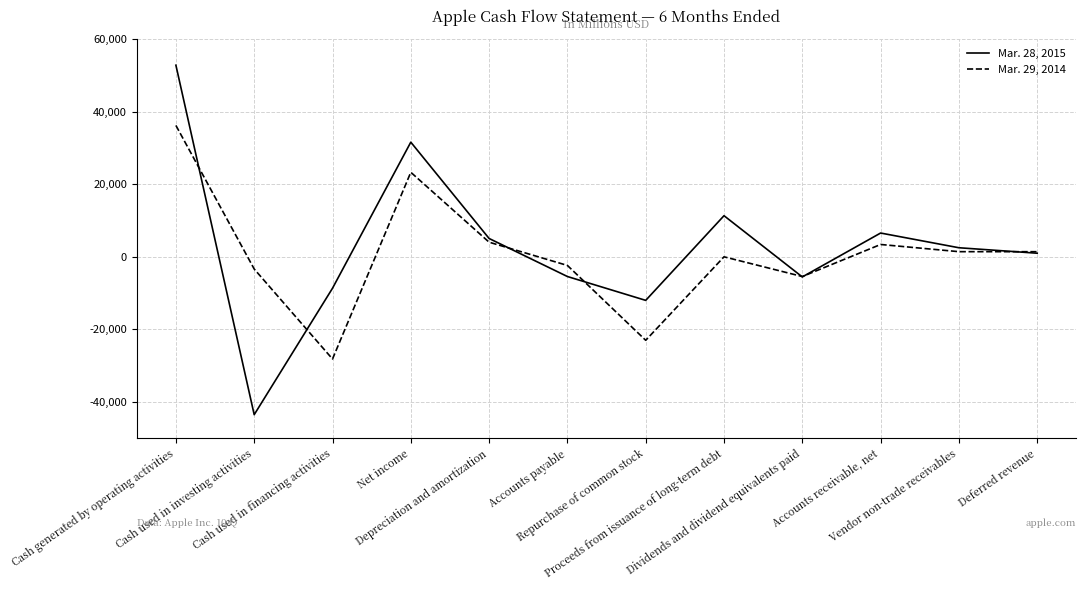

List the series in order of their peak value, highest first.

Mar. 28, 2015, Mar. 29, 2014